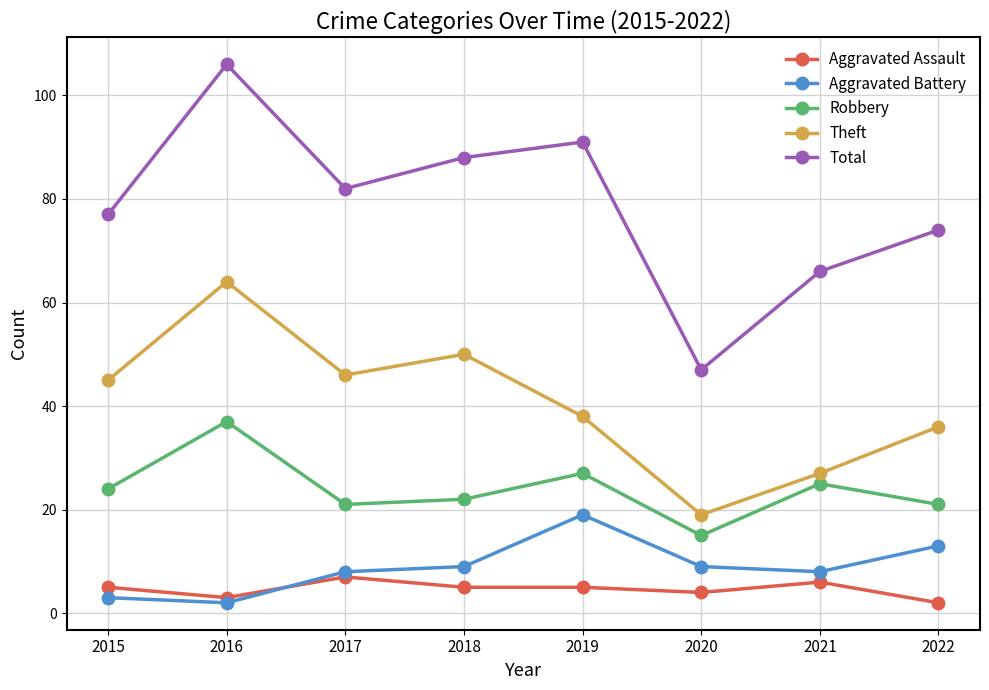

Which category has the highest value in the Theft series?

2016